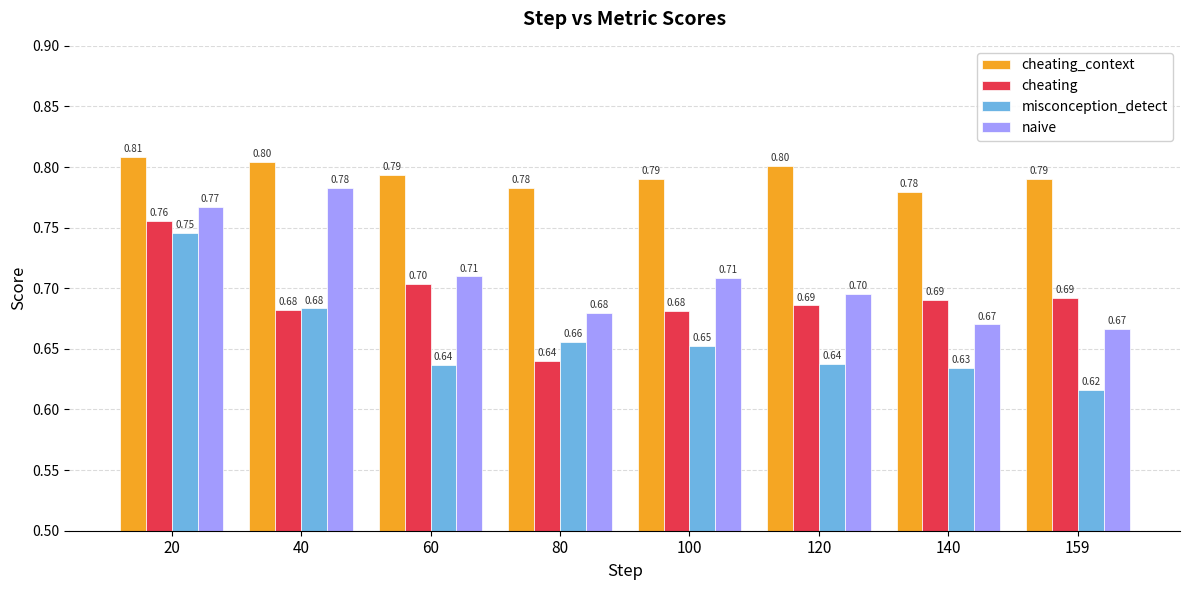

Which series has the largest range (max minus min)?

misconception_detect